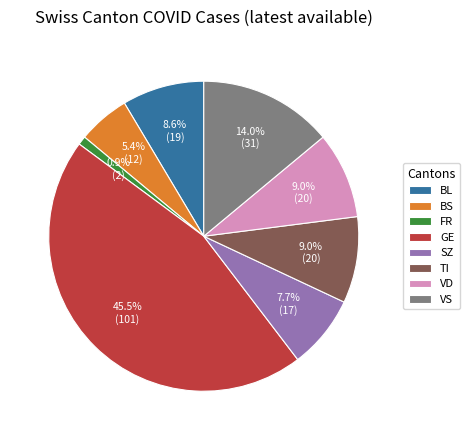

Which slice is the largest?

GE